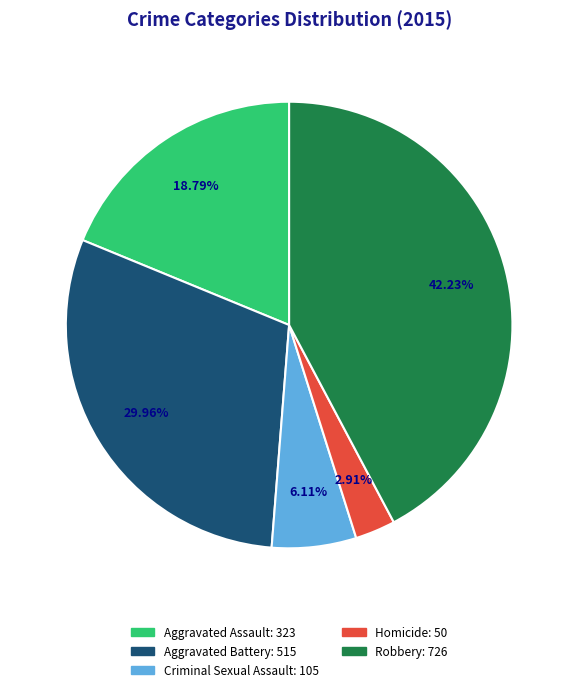

To the nearest percent, what is the combined percentage of Robbery and Aggravated Battery?

72%